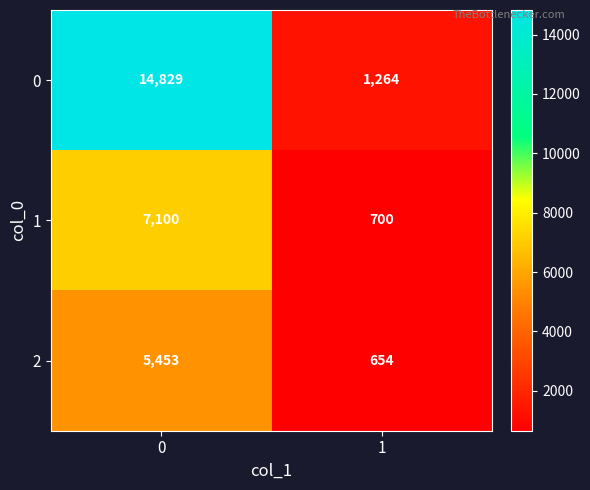

Between 0 and 1, which series saw the biggest shift?

0